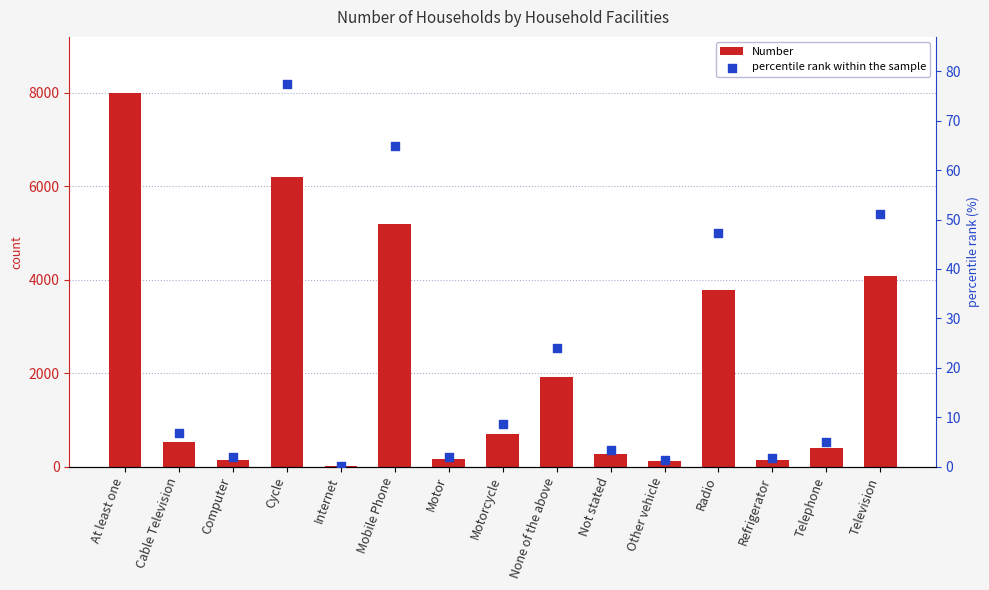

What is the total value across all series at Refrigerator?

137.7